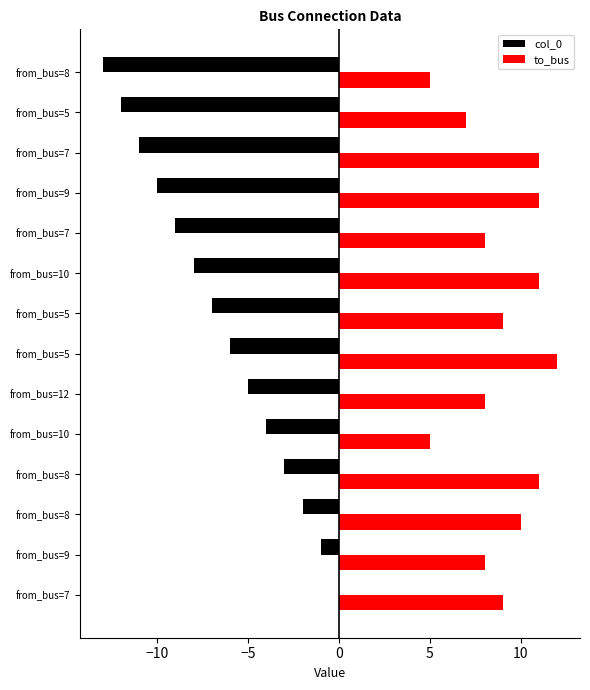

Count the number of data series in this chart.

2